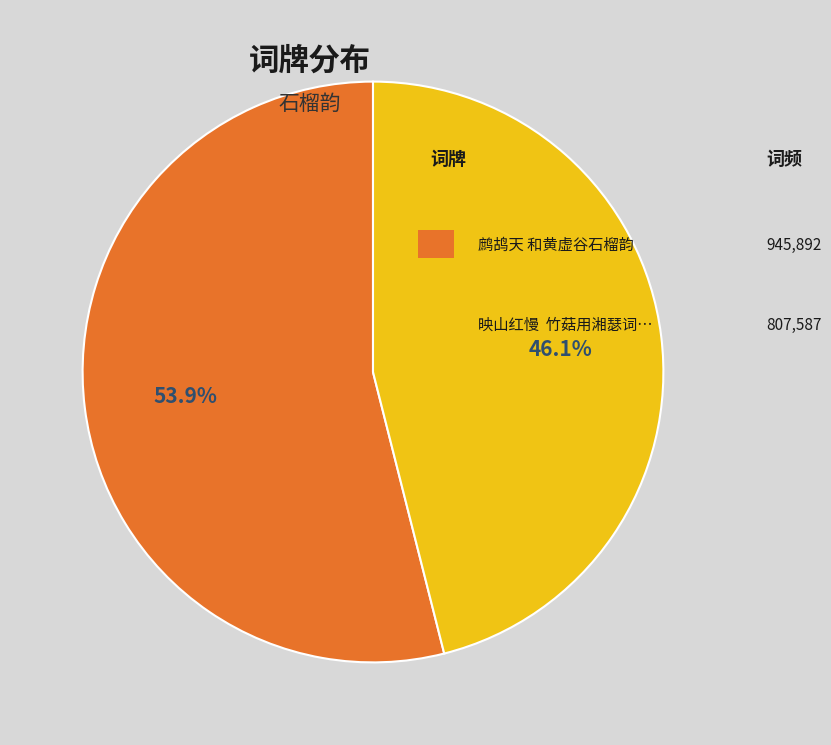

Is there any slice that represents more than half of the pie?

Yes